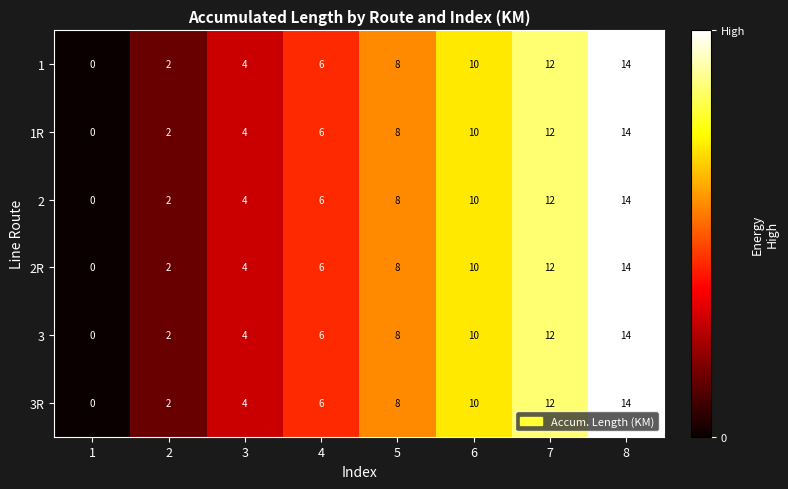

Rank the categories by 1R value from highest to lowest.

8, 7, 6, 5, 4, 3, 2, 1